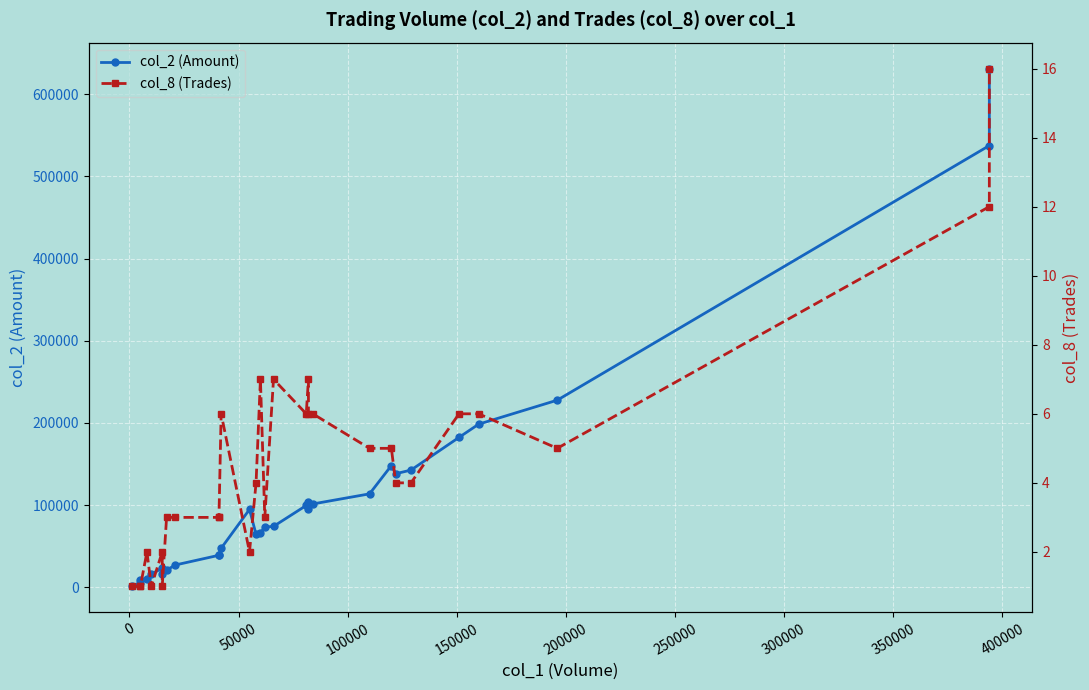

Rank the series by their maximum value, from highest to lowest.

col_2 (Amount), col_8 (Trades)